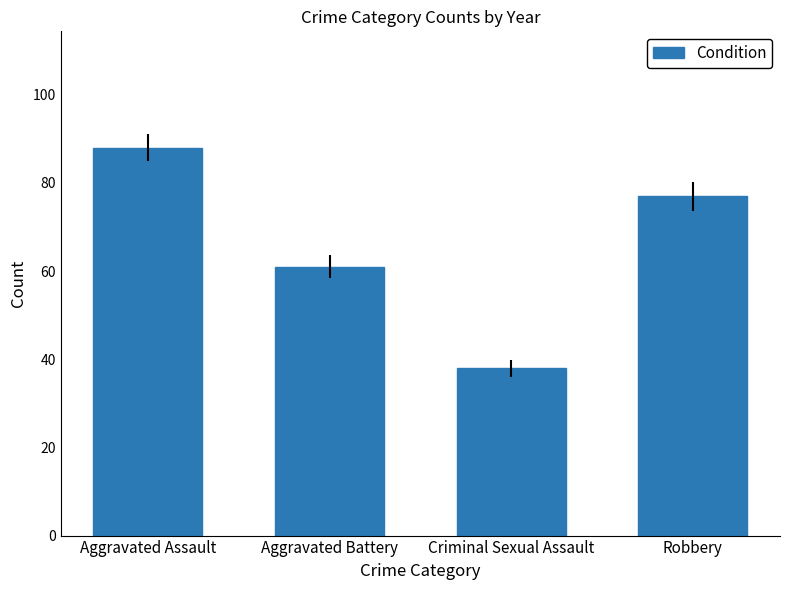

What is the change in value from Aggravated Battery to Robbery?

+16